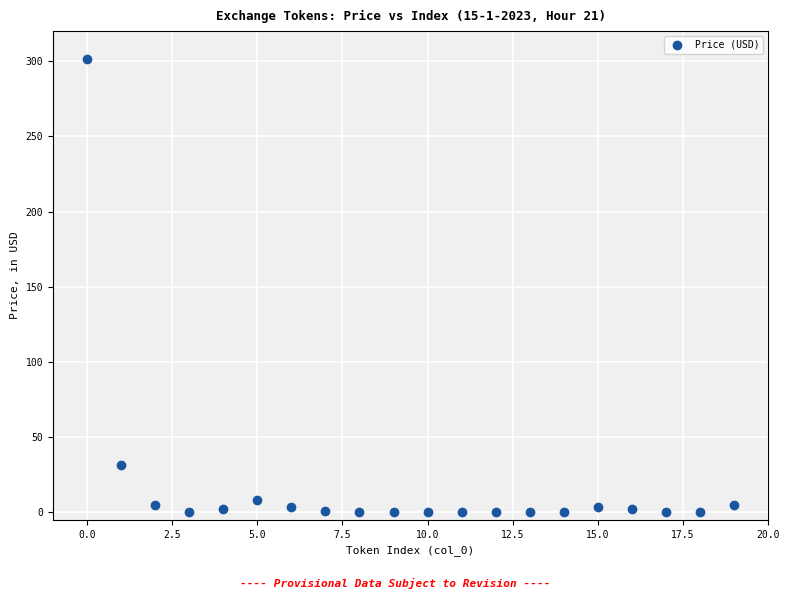

What Y value in the scatter plot is closest to 150?

31.4